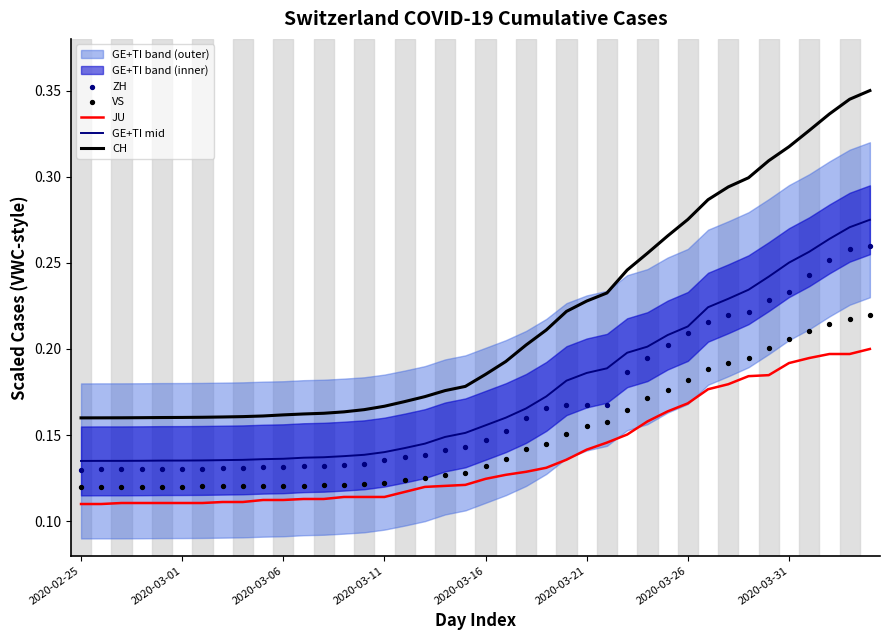

At how many categories does at least one series exceed 0?

40